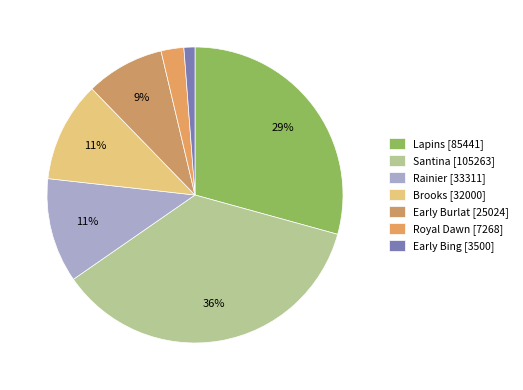

How many segments does this pie chart have?

7